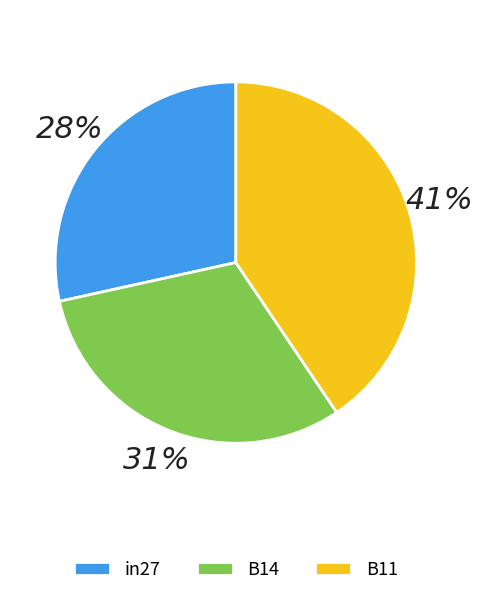

To the nearest percent, what is the combined percentage of B11 and in27?

69%